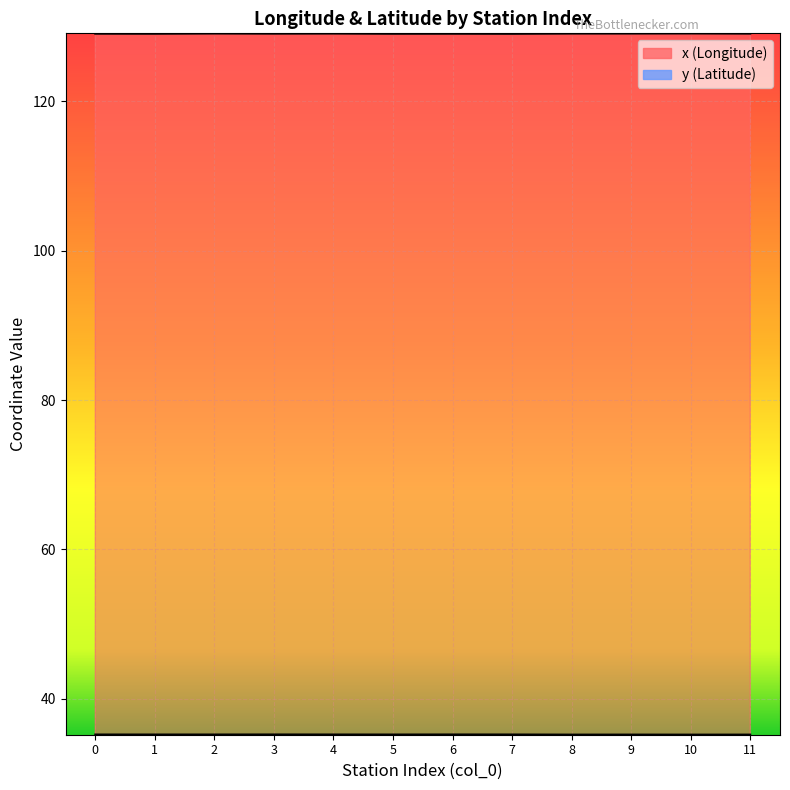

Is the value of y at 1 greater than the value of x at 1?

No